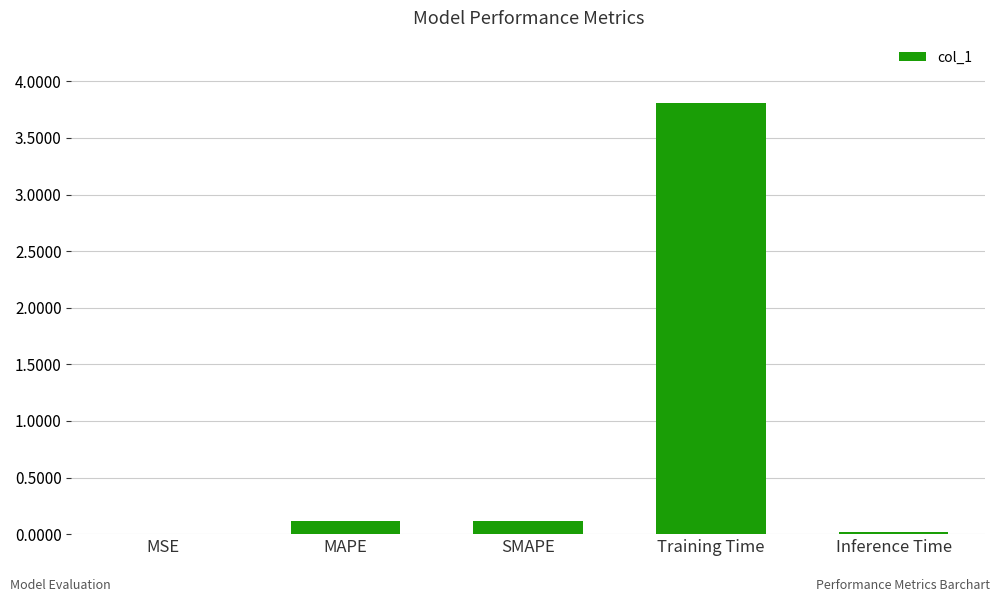

What is the sum of all values?

4.1